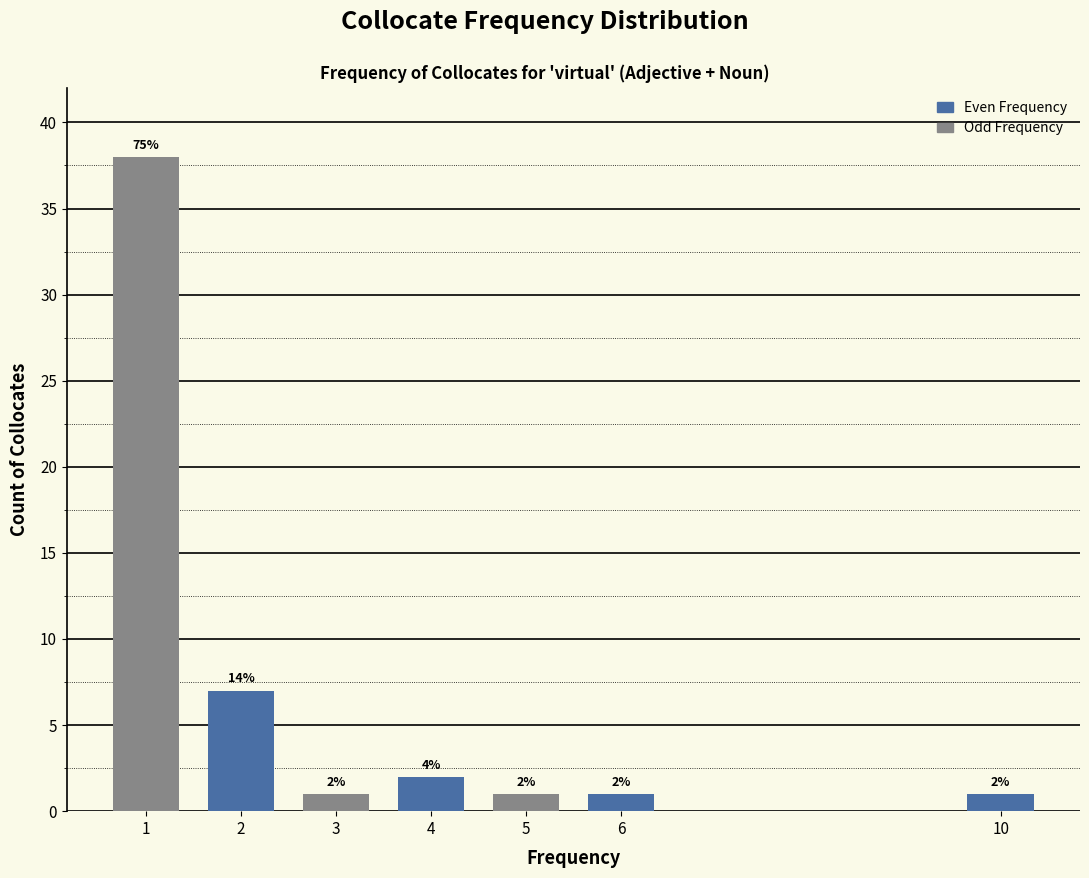

Reading left to right, transcribe all the data shown in this chart.

1=38	2=7	3=1	4=2	5=1	6=1	10=1